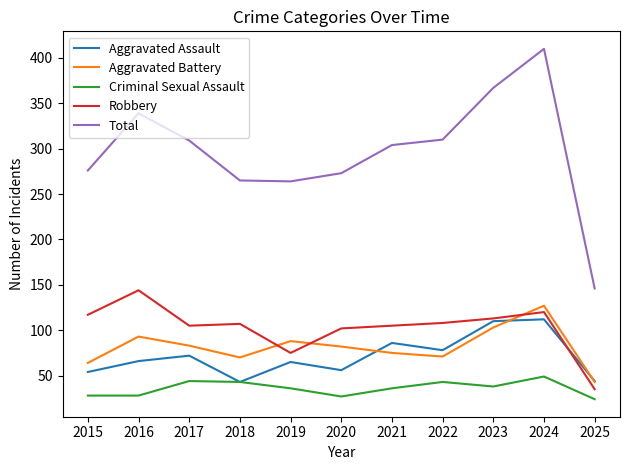

At 2016, list the series in order from smallest to largest.

Criminal Sexual Assault, Aggravated Assault, Aggravated Battery, Robbery, Total